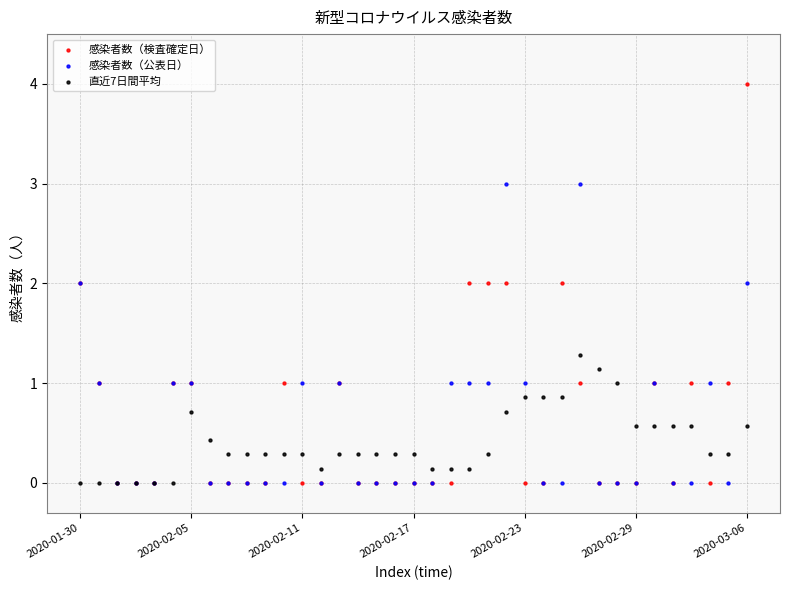

What are all the series names shown in the legend?

感染者数（検査確定日）, 感染者数（公表日）, 直近7日間平均